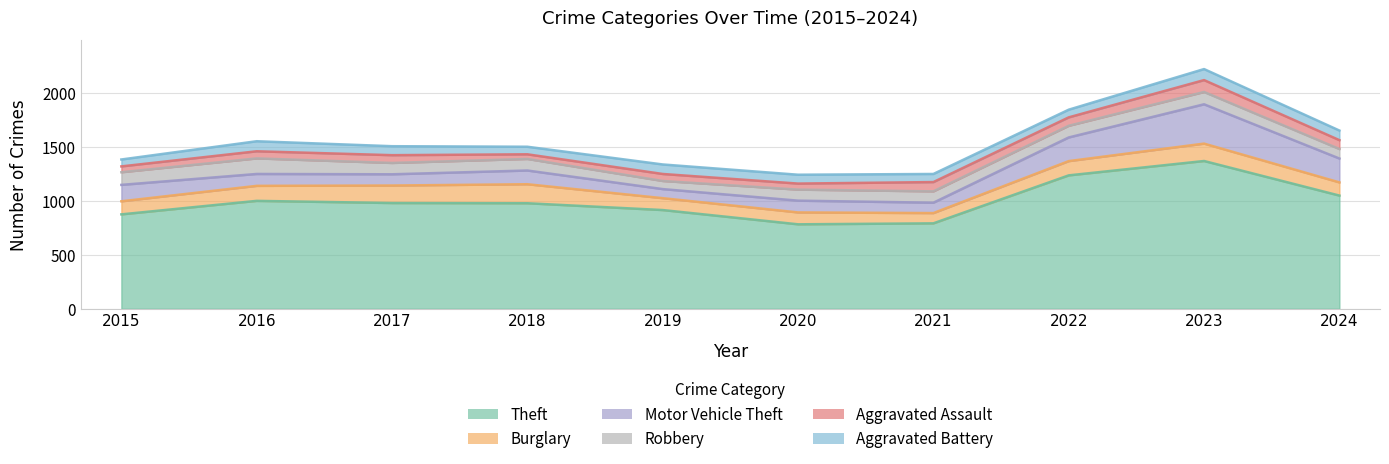

List the series in order of their peak value, highest first.

Theft, Motor Vehicle Theft, Burglary, Robbery, Aggravated Assault, Aggravated Battery